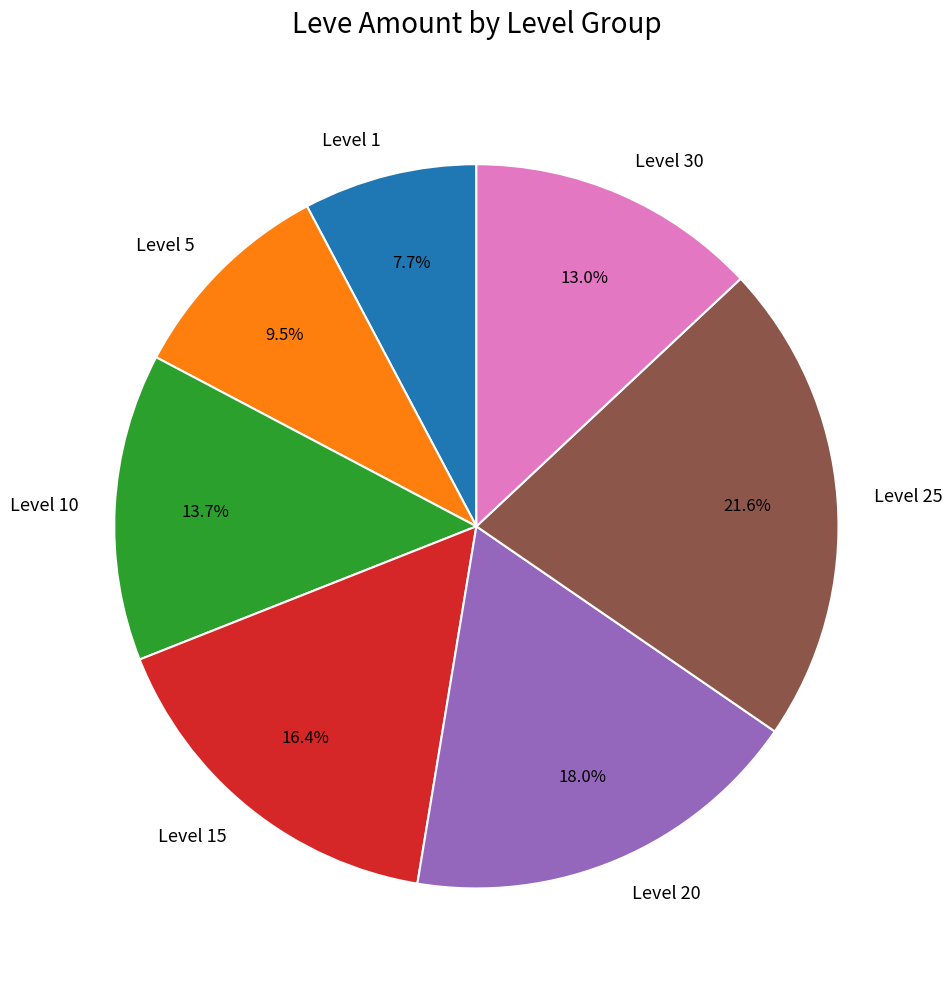

Which slice is the largest?

Level 25